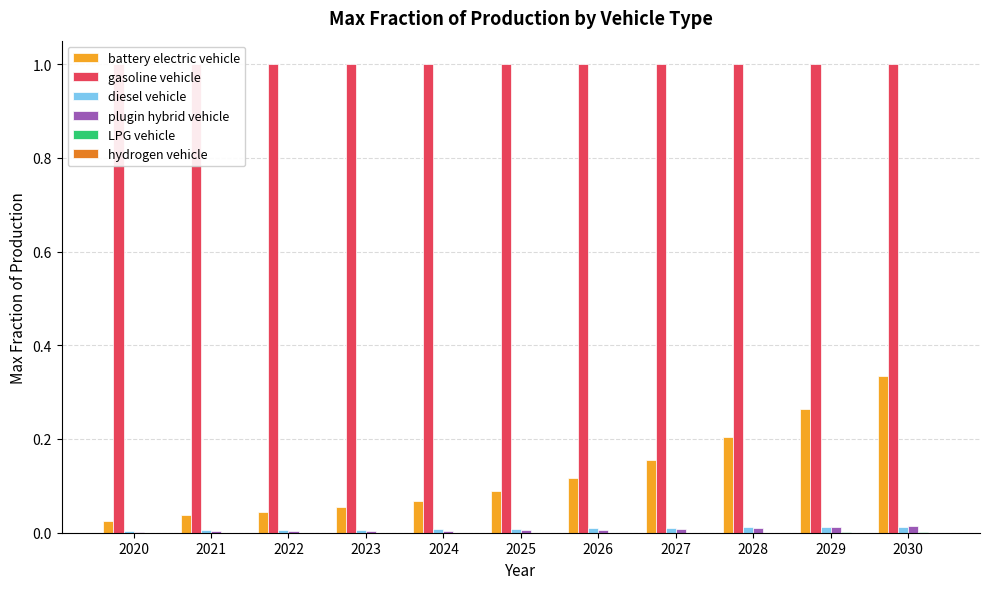

The value of diesel vehicle at 2028 is 0.0. True or false?

True